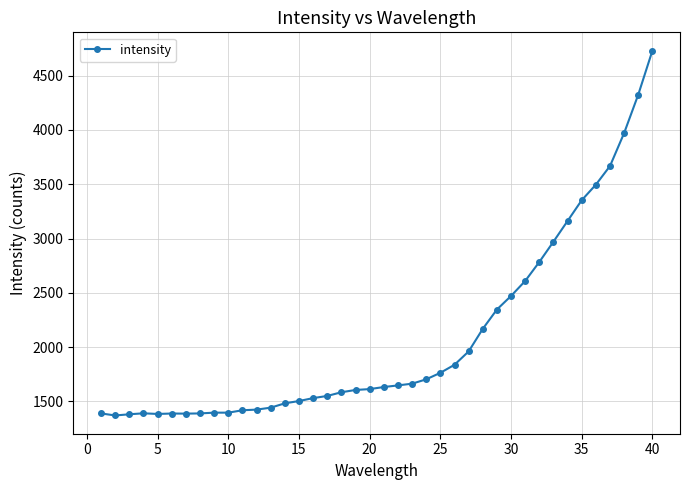

What is the sum of all values?

83283